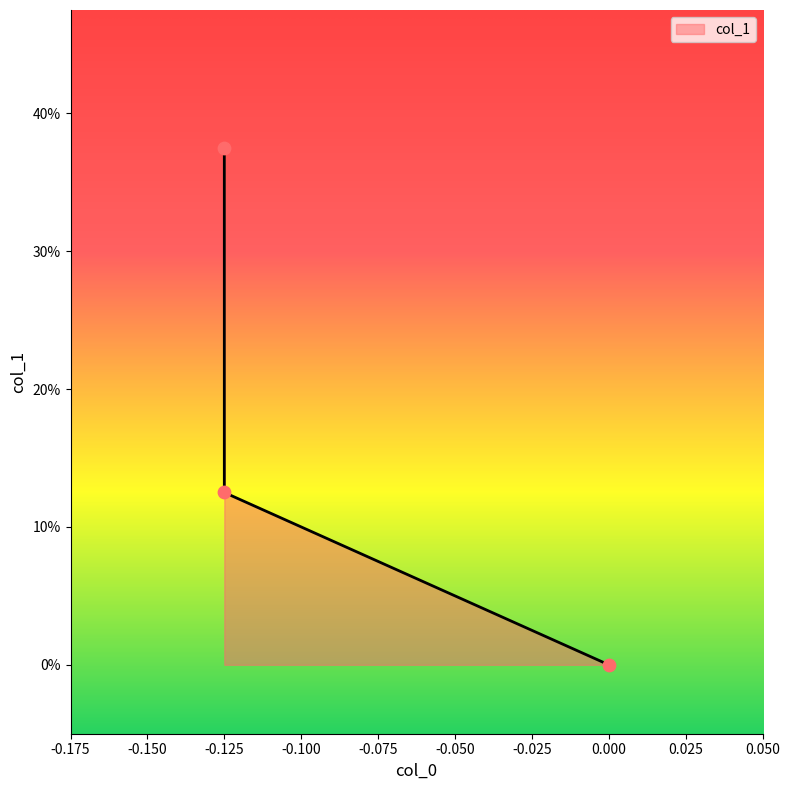

Which has a higher value, -0.125 or 0.0?

-0.125